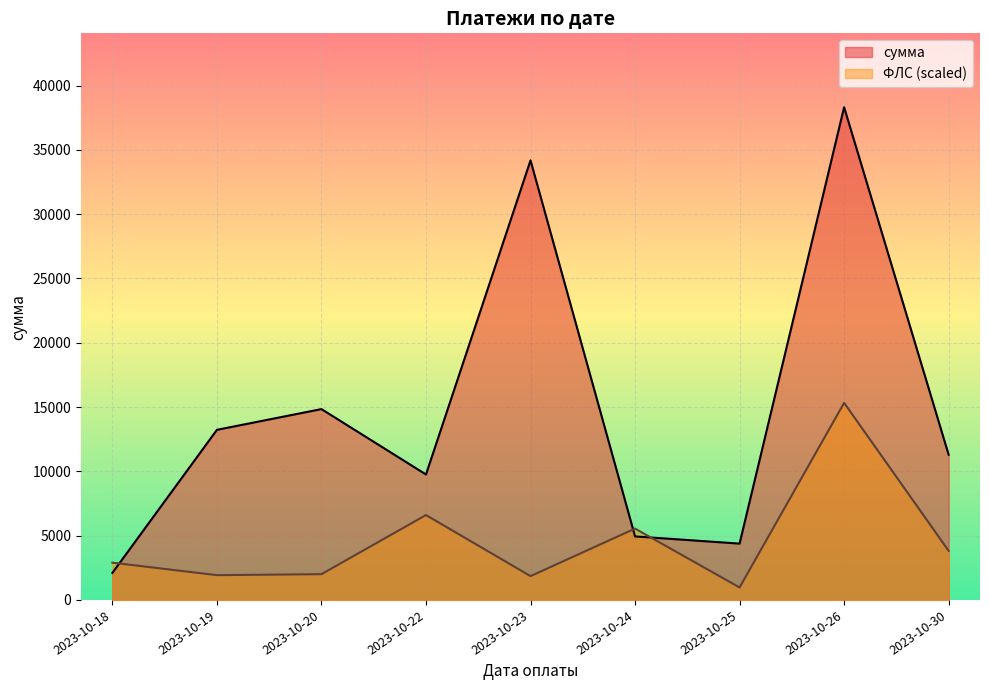

Where do сумма and ФЛС first cross each other?

2023-10-18 and 2023-10-19